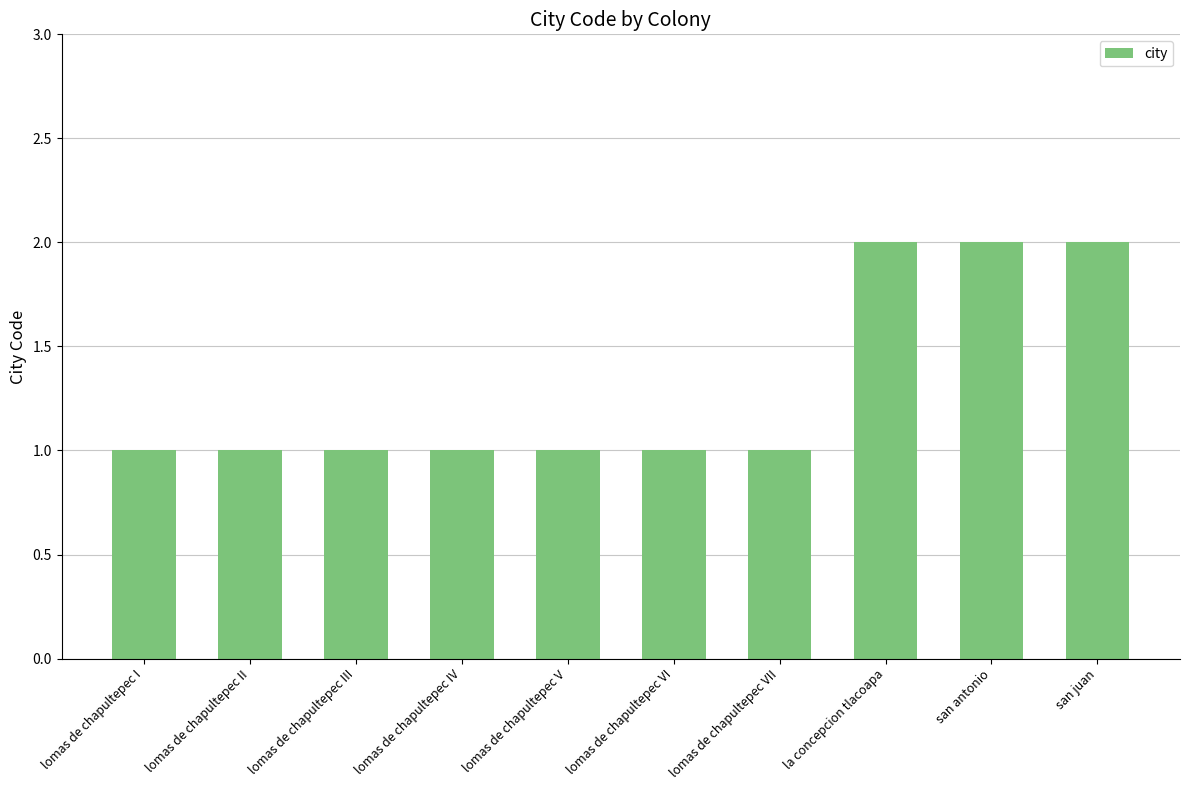

What is the sum of all values?

13